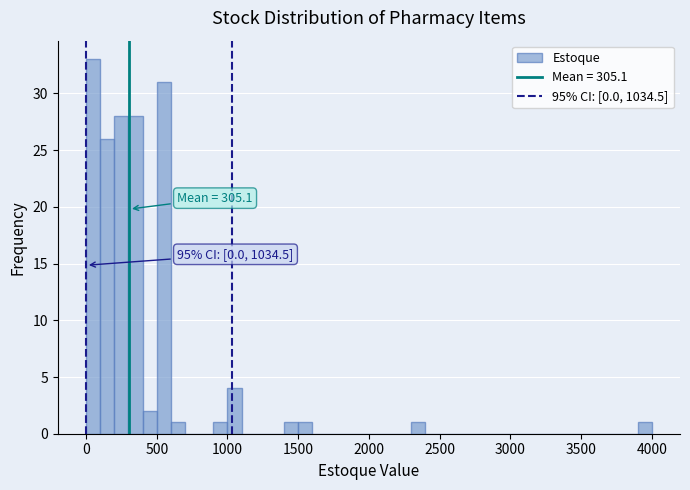

Around what value on the x-axis is the tallest bar? Give the approximate position of its centre, as read against the axis.

50